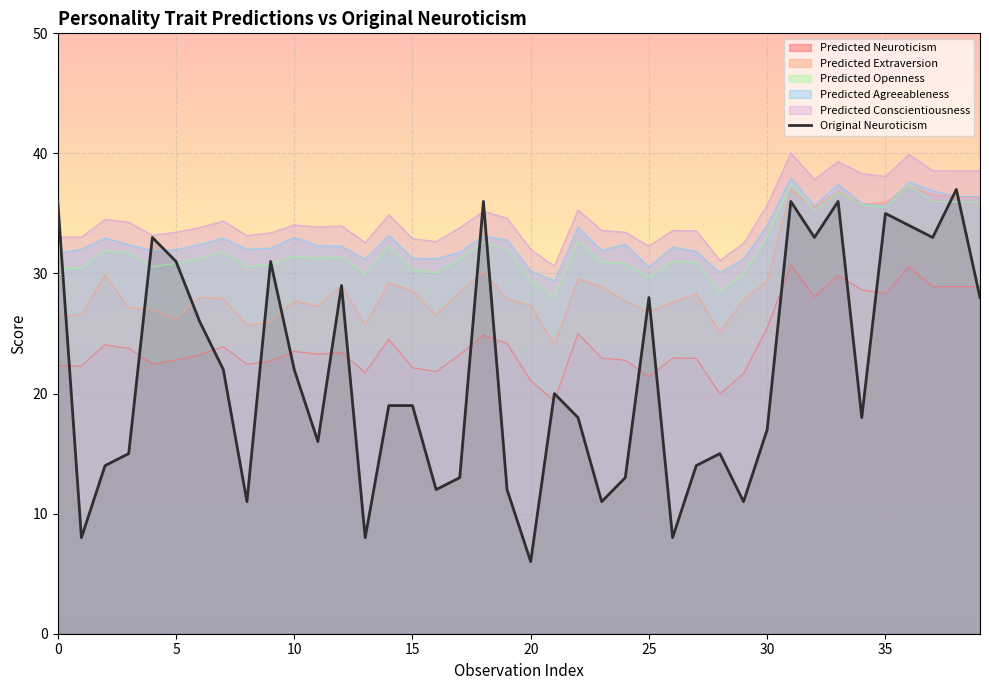

True or false: Predicted Conscientiousness and Predicted Agreeableness intersect in this chart.

False